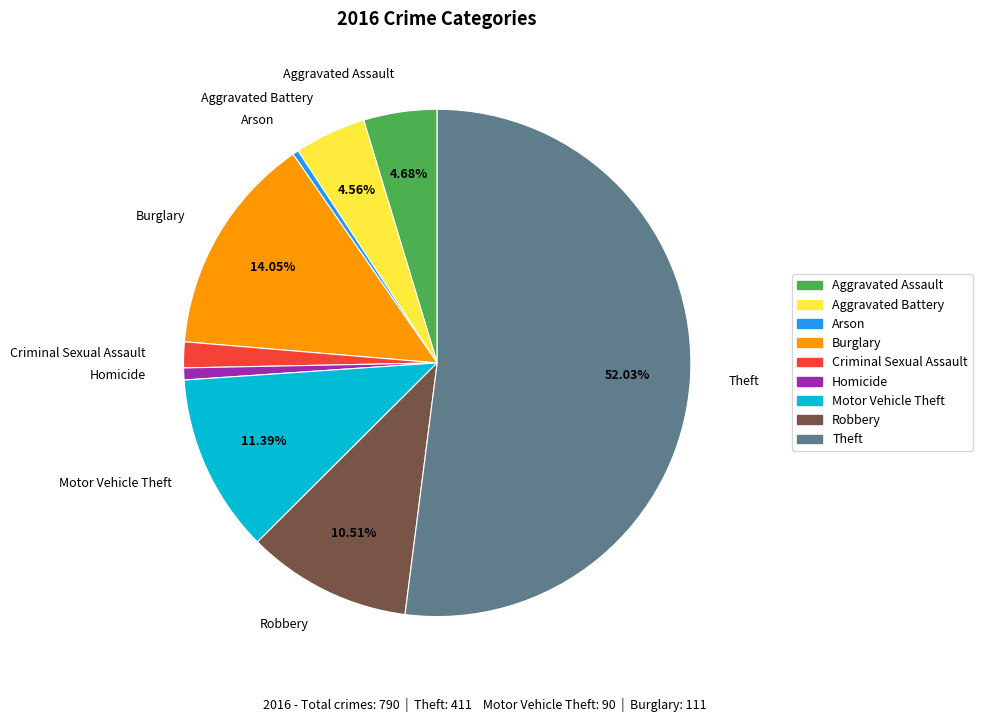

How many segments does this pie chart have?

9